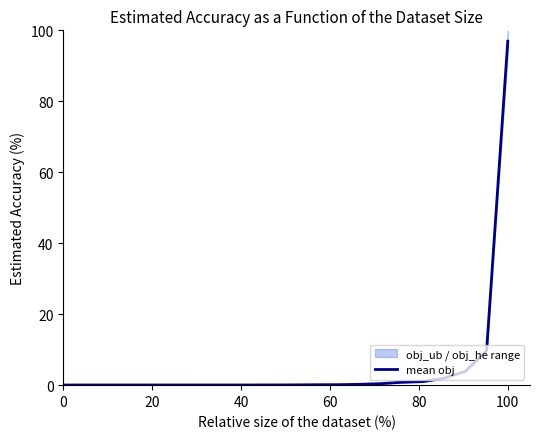

Which category has the highest value in the mean obj series?

100